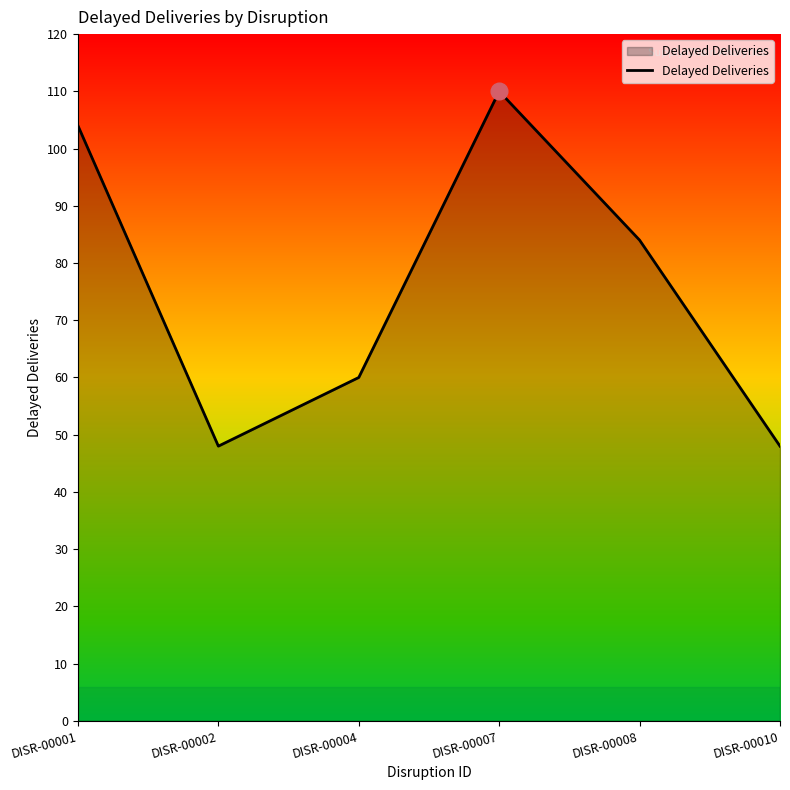

Reading right to left, transcribe all the data shown in this chart.

48	84	110	60	48	104